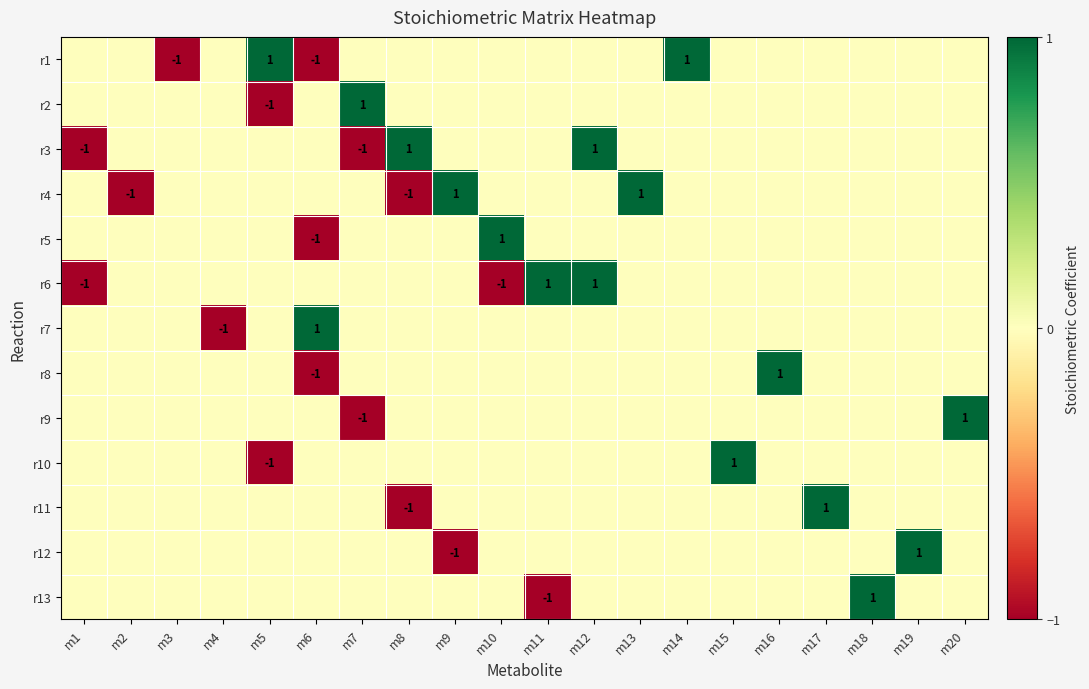

How many data points in r3 are above 0?

2